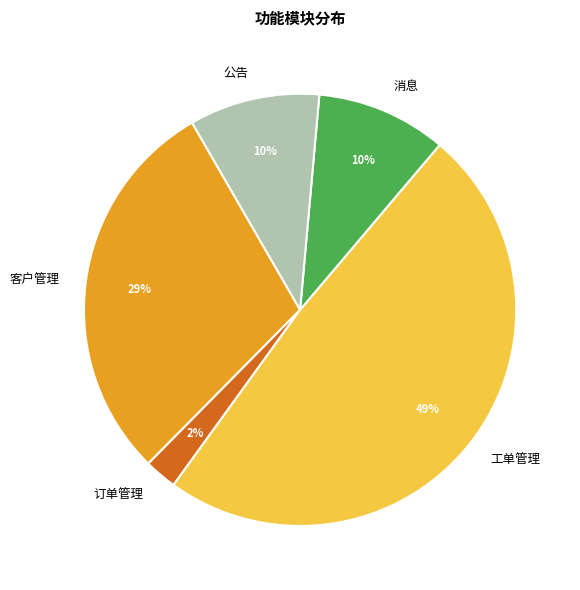

Is there any slice that represents more than half of the pie?

No